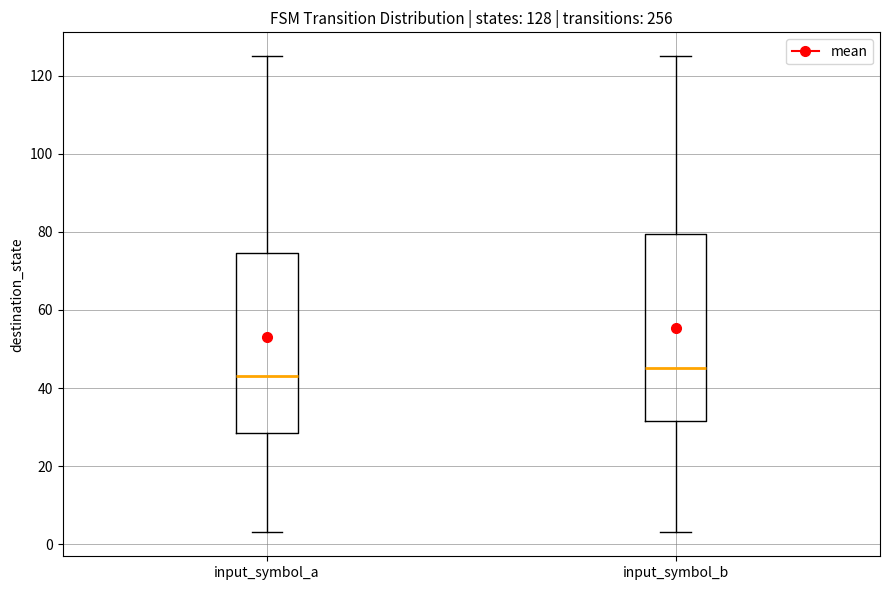

Which box has the highest median line?

input_symbol_b